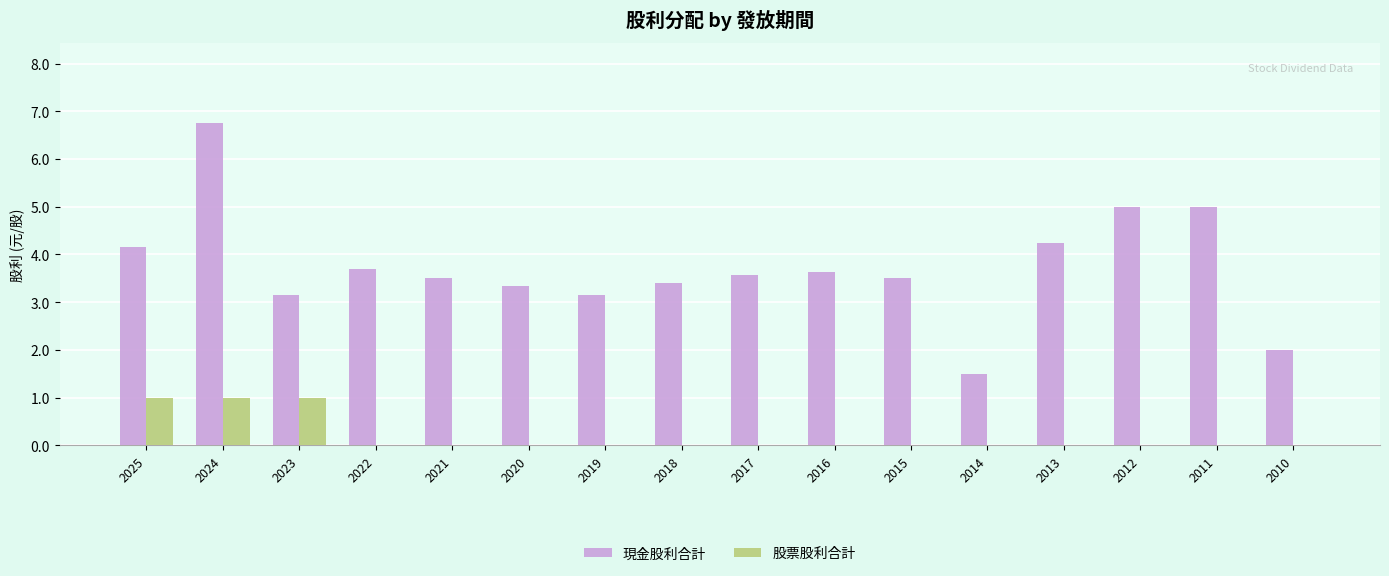

Is the value of 現金股利合計 at 2013 greater than the value of 股票股利合計 at 2015?

Yes